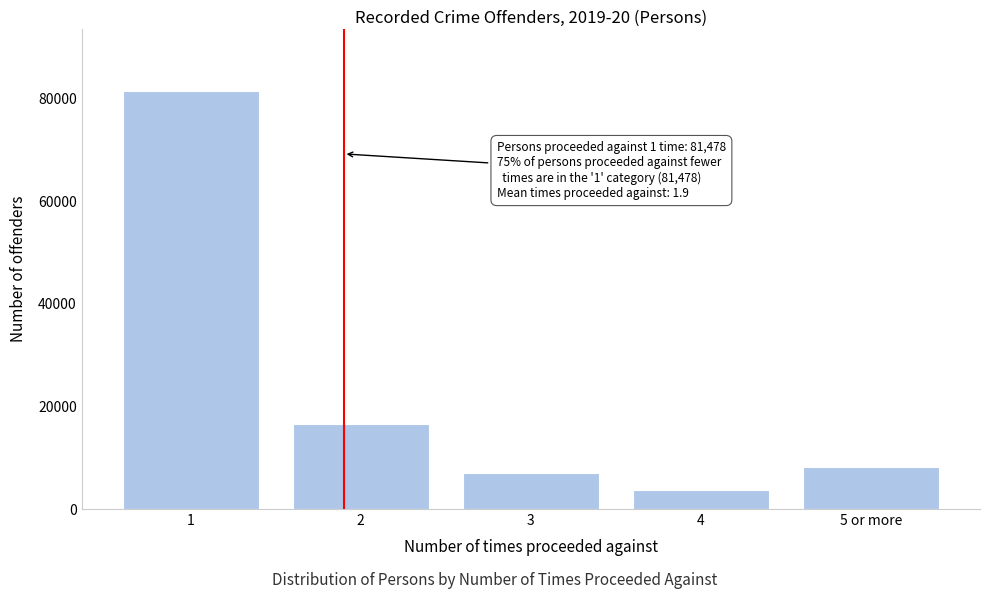

Reading right to left, list all the values displayed in this chart.

5 or more=8164	4=3688	3=7001	2=16600	1=81478